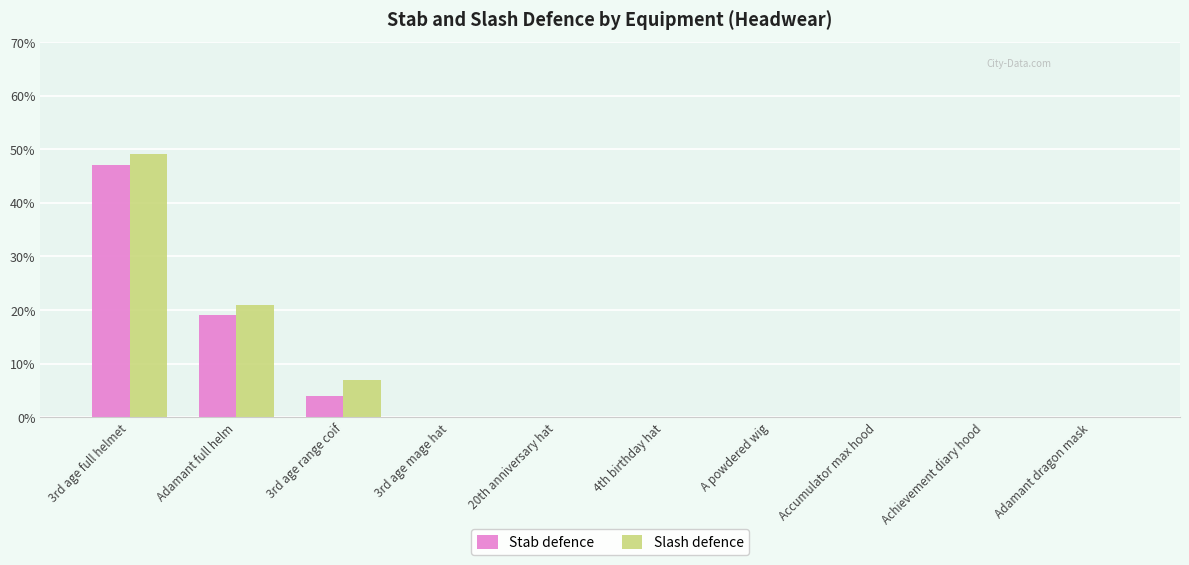

Which series has the widest spread of values?

Slash defence